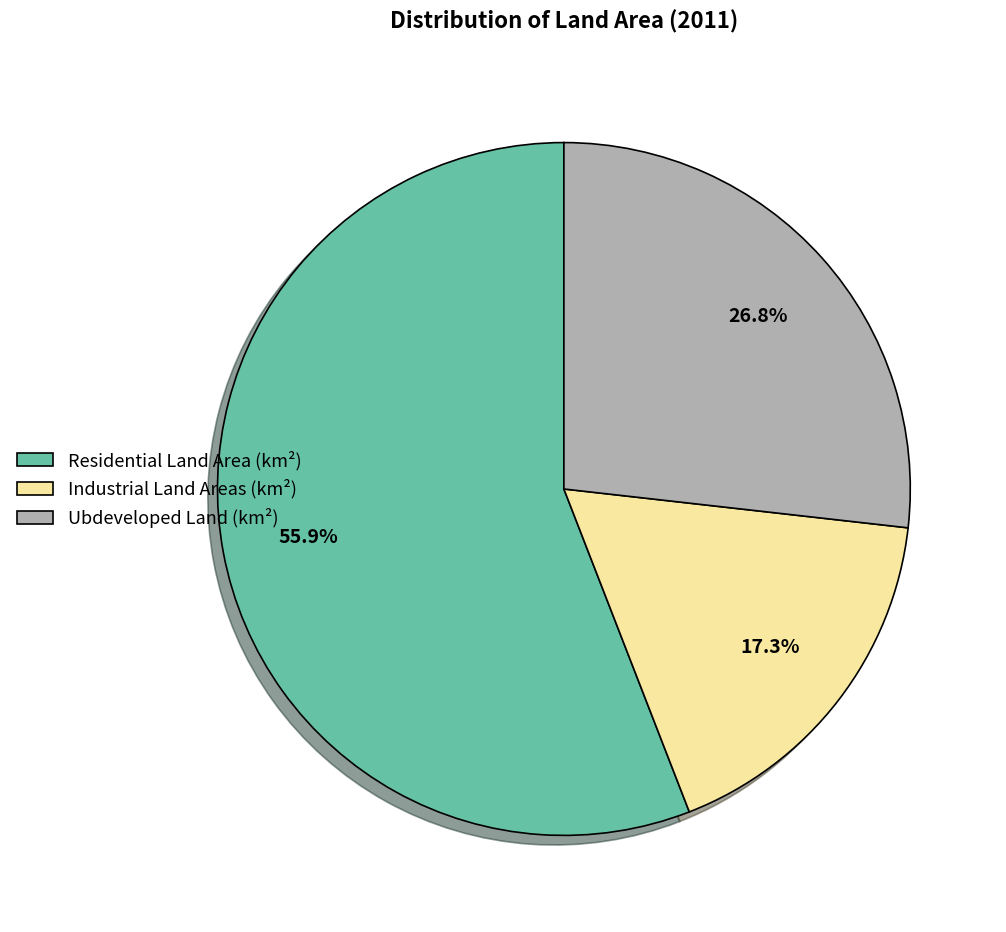

What is the total percentage of Residential Land Area (km²) and Industrial Land Areas (km²)?

73.2%